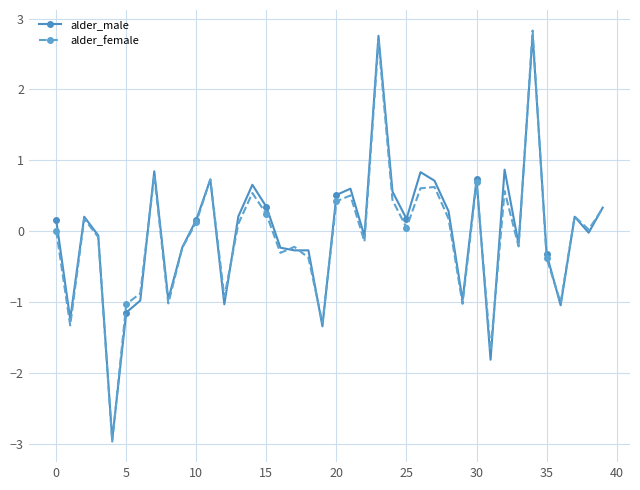

True or false: alder_male has more than 0 points higher than both neighbors.

True